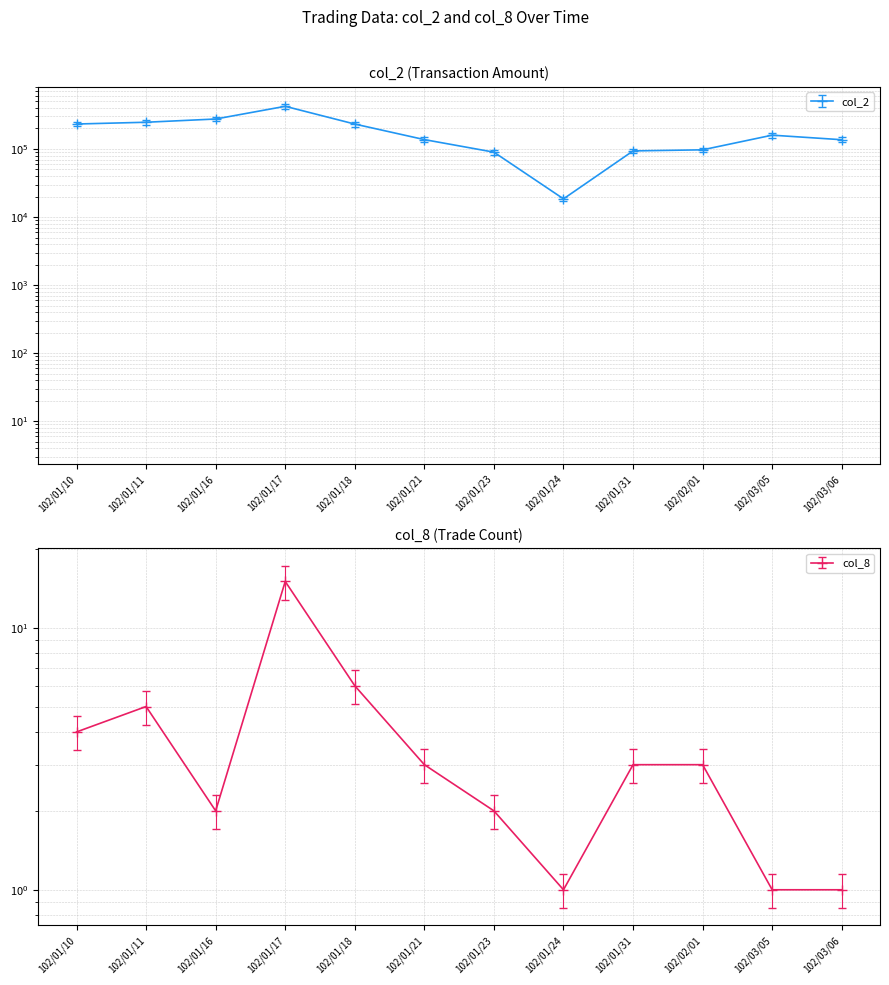

The value of col_2 at 102/01/17 is 422900. True or false?

True